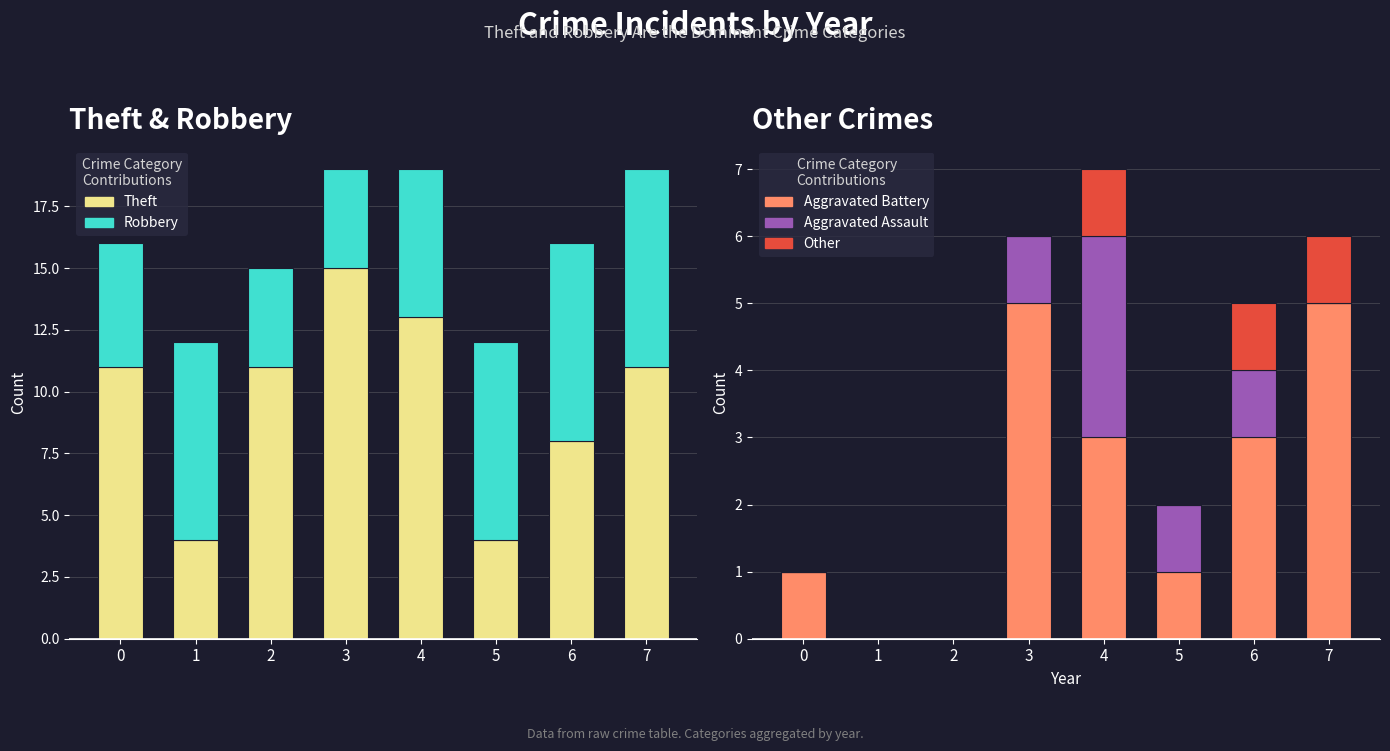

What is the difference between the maximum and minimum values in the Theft series?

11